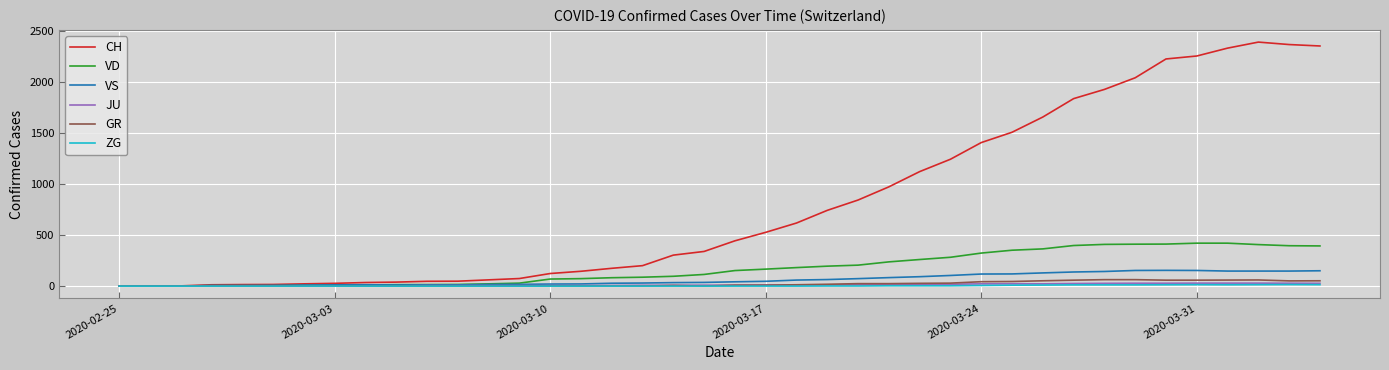

Which series has the widest spread of values?

CH